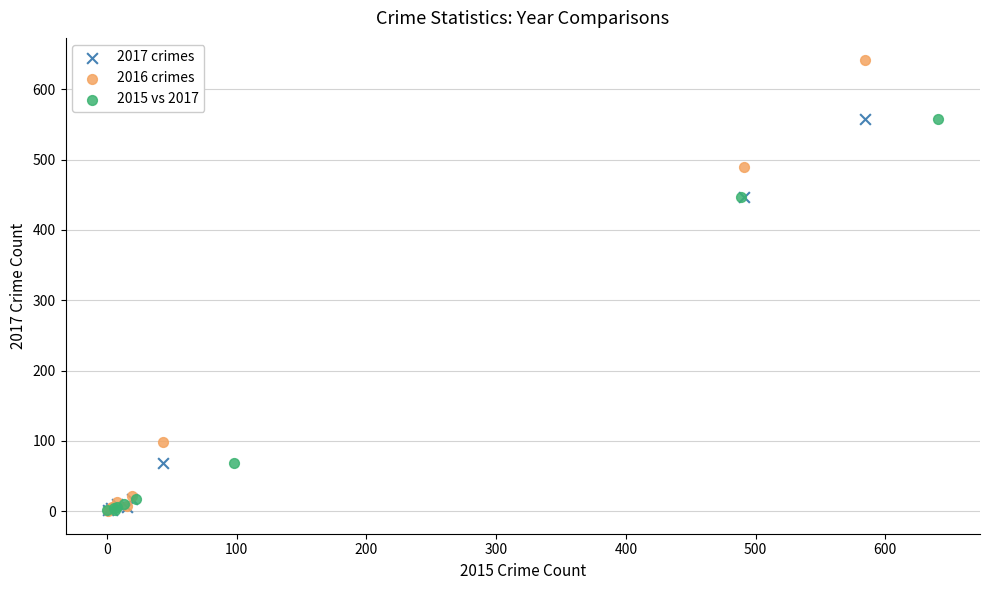

Which series has the largest Y range (max minus min)?

2016 crimes